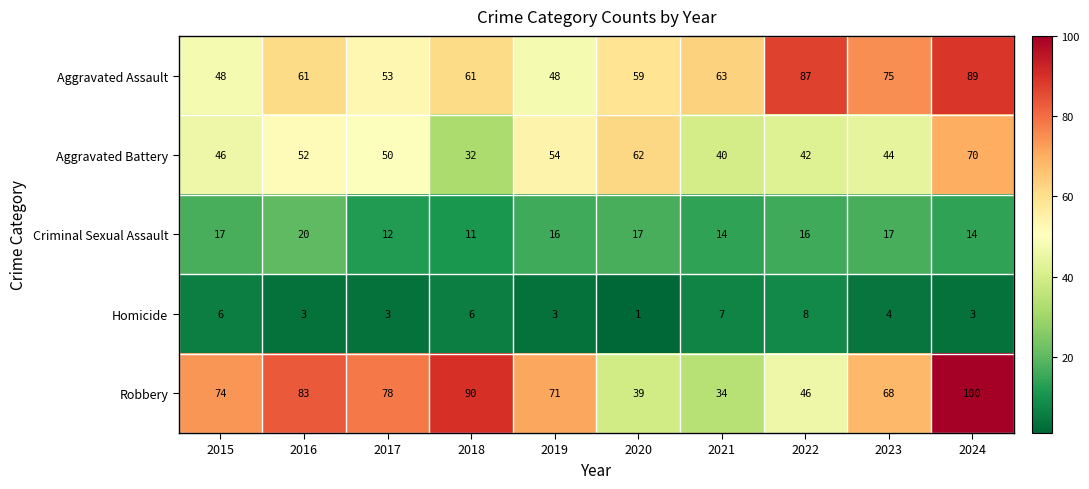

How many Homicide values are between 3 and 6?

7